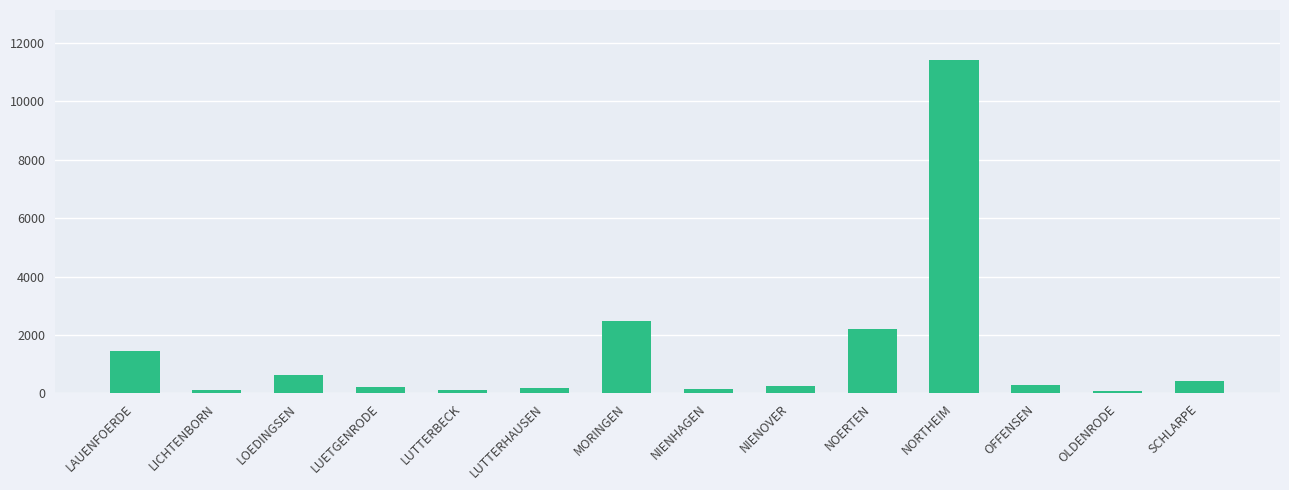

At which category does the chart reach its peak across all series?

NORTHEIM